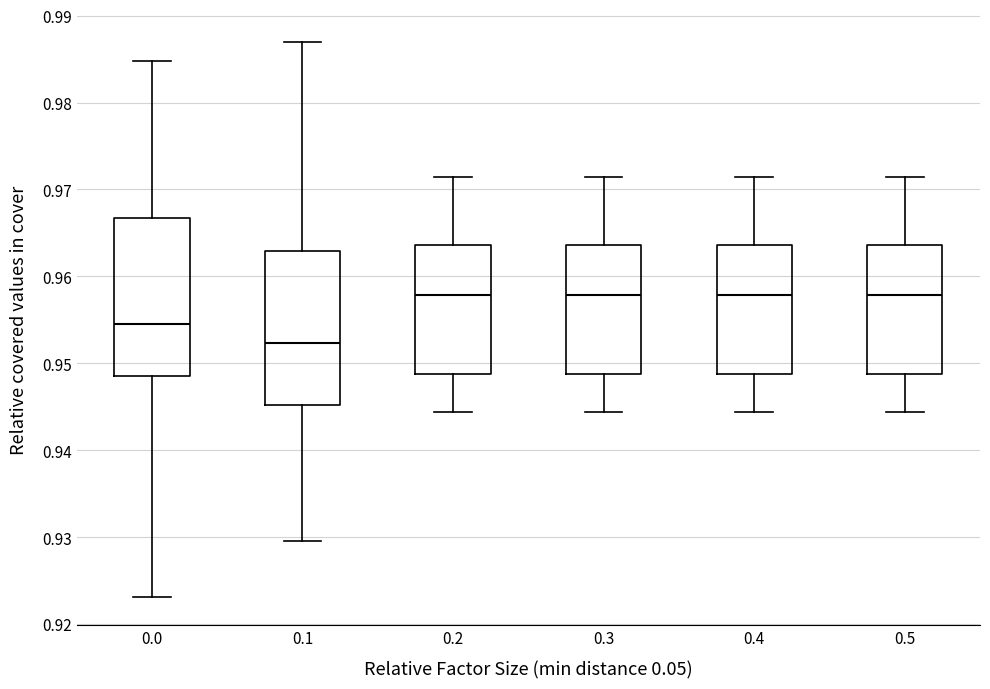

Reading left to right, read every box against the y-axis: the position of its median line, the range the box covers, and the ends of its whiskers. The values are not printed on the chart, so give them approximately, as read against the axis.

0.0: median 0.955, box 0.949 to 0.967, whiskers 0.923 to 0.985
0.1: median 0.952, box 0.945 to 0.963, whiskers 0.930 to 0.987
0.2: median 0.958, box 0.949 to 0.964, whiskers 0.944 to 0.971
0.3: median 0.958, box 0.949 to 0.964, whiskers 0.944 to 0.971
0.4: median 0.958, box 0.949 to 0.964, whiskers 0.944 to 0.971
0.5: median 0.958, box 0.949 to 0.964, whiskers 0.944 to 0.971